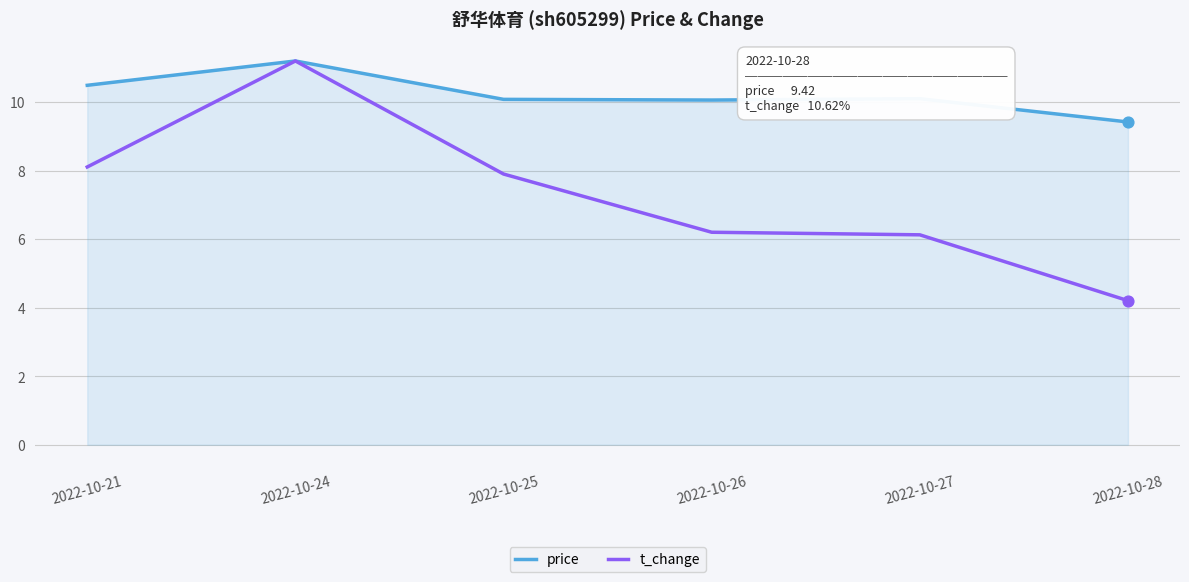

Between 2022-10-26 and 2022-10-28, which series saw the biggest shift?

t_change